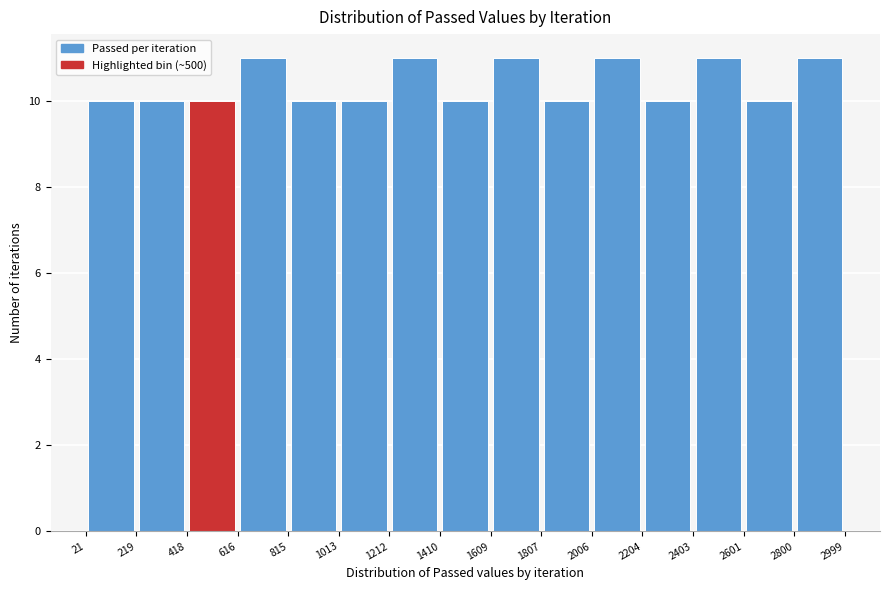

What is the height of the bar covering 2204 to 2403 on the x-axis? The values are not printed on the chart, so give them approximately, as read against the axis.

10